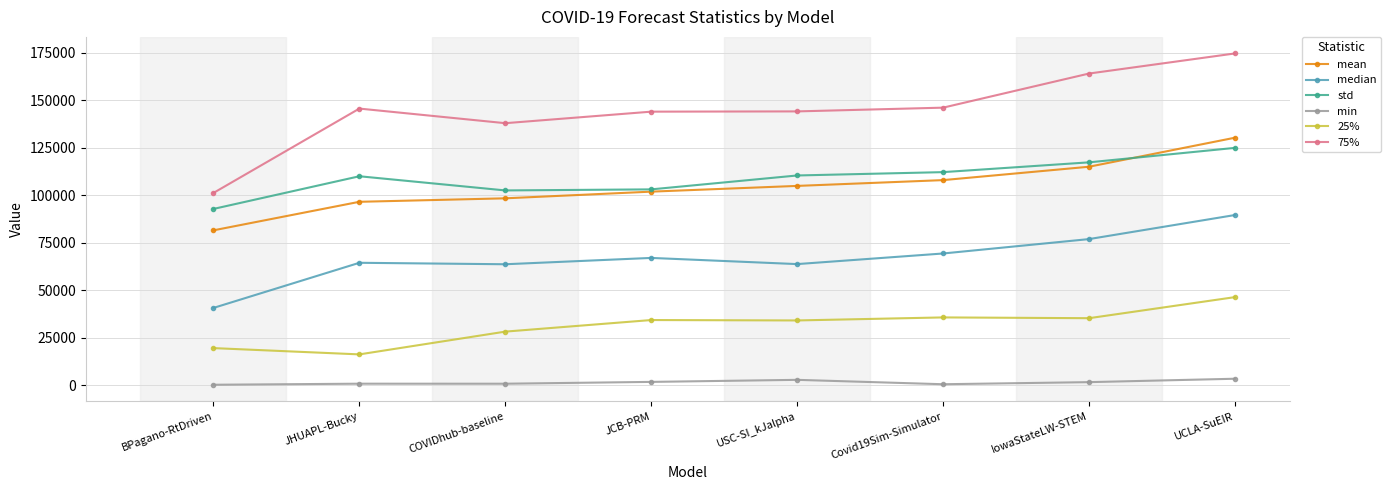

At which category is the sum across all series the highest?

UCLA-SuEIR